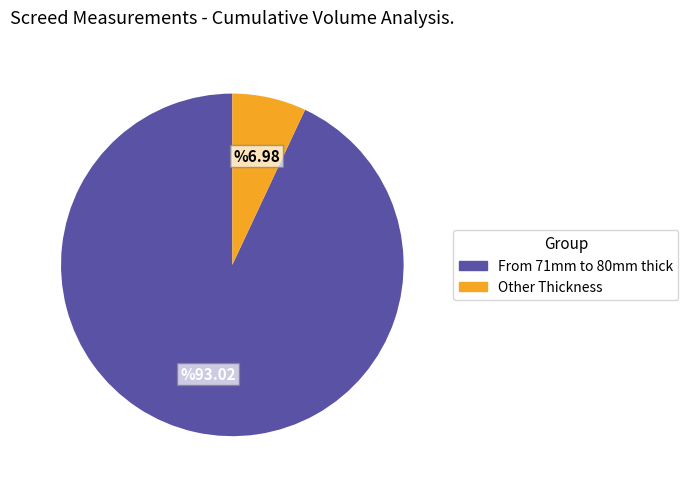

Is there a majority slice in this chart?

Yes